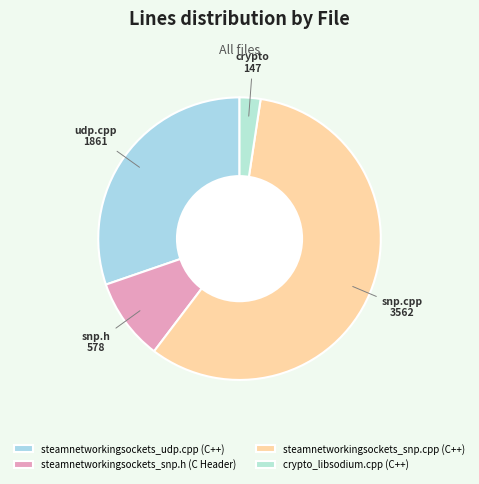

Which slice represents more than half of the pie?

steamnetworkingsockets_snp.cpp (C++)